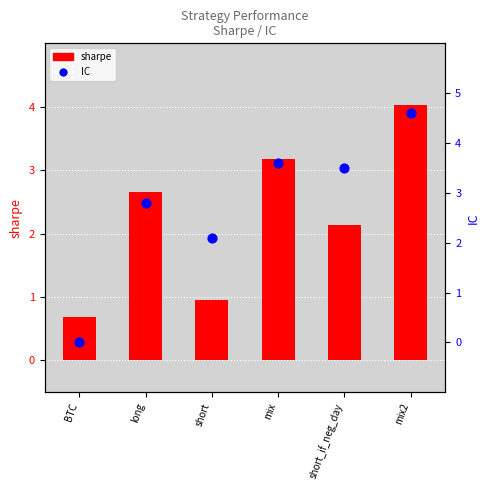

At which category is the sum across all series the highest?

mix2